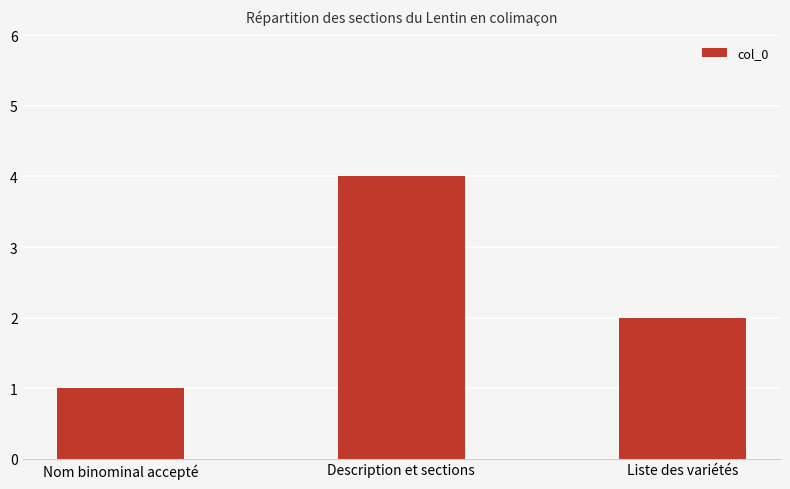

True or false: the data shows 2 at Description et sections.

False